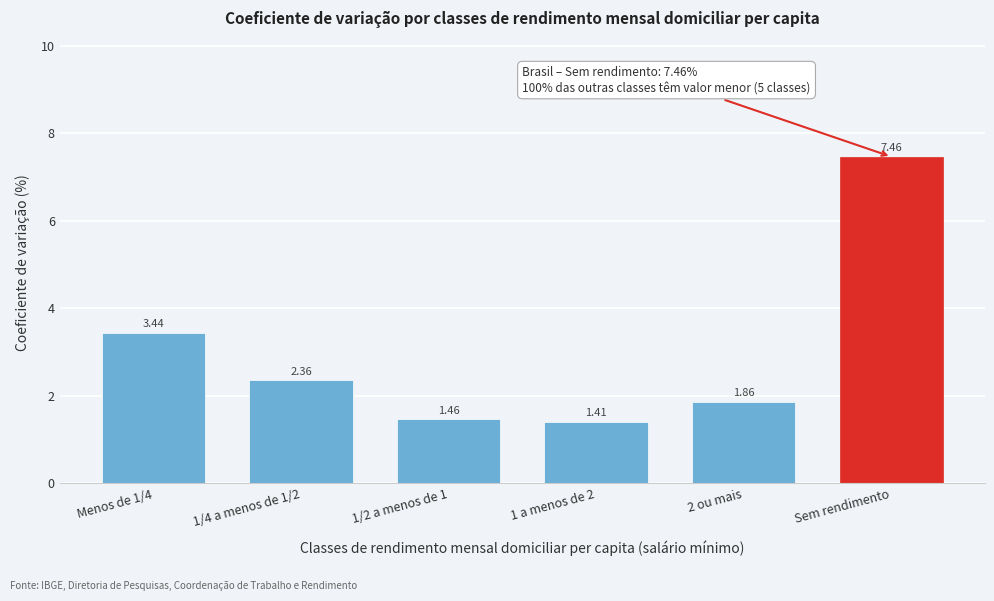

List the labels in order of value, largest first.

Sem rendimento, Menos de 1/4, 1/4 a menos de 1/2, 2 ou mais, 1/2 a menos de 1, 1 a menos de 2